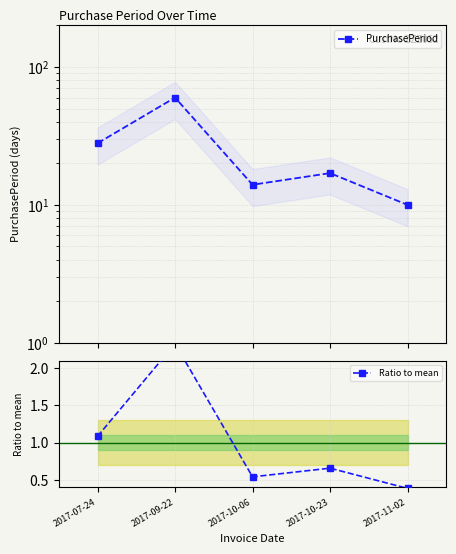

How many values in the PurchasePeriod series are below 17?

2